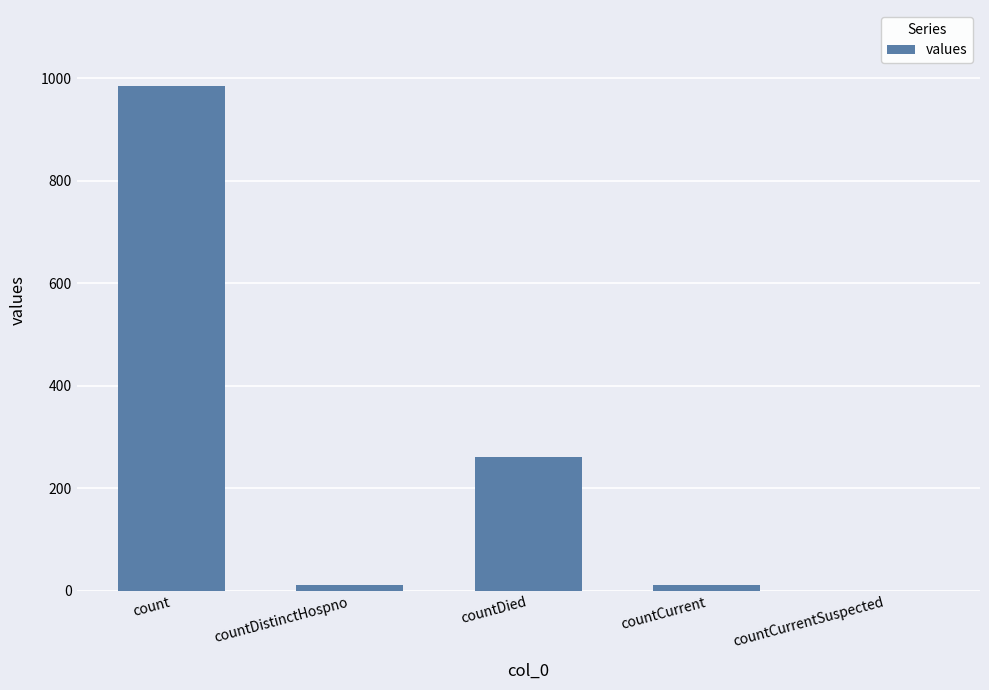

What is the maximum value shown in the chart?

985